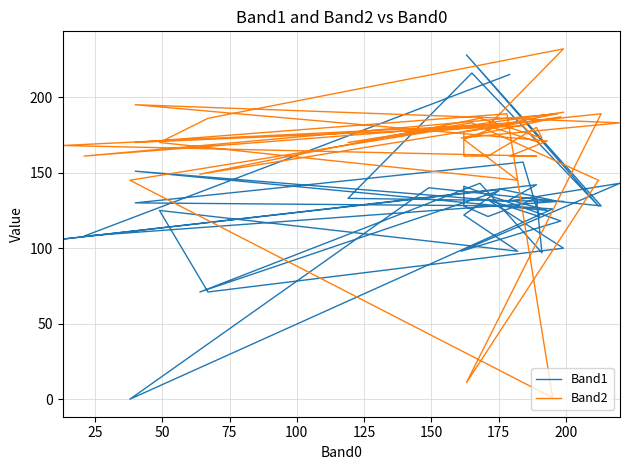

Reading left to right, extract all data points from this chart.

Band1: 131	133	216	128	228	128	140	0	126	128	130	157	121	132	100	71	125	98	122	138	71	143	97	133	121	128	141	118	98	143	131	151	125	132	142	106	139	131	108	215
Band2: 190	170	183	145	11	189	177	145	1	189	170	181	170	181	232	186	170	145	172	181	149	186	173	180	161	161	177	187	173	183	186	195	171	161	161	168	182	189	161	183